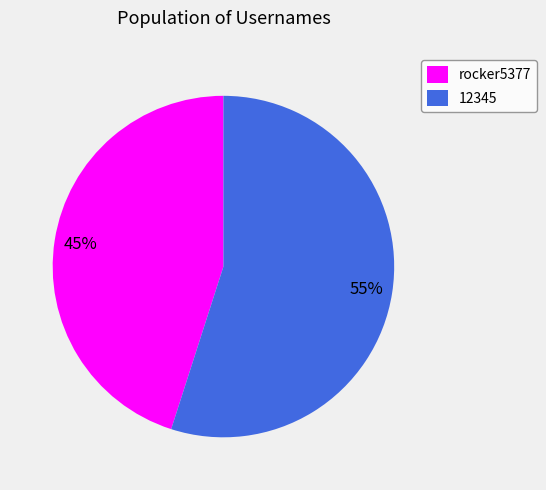

Rank the categories by value from lowest to highest.

rocker5377, 12345